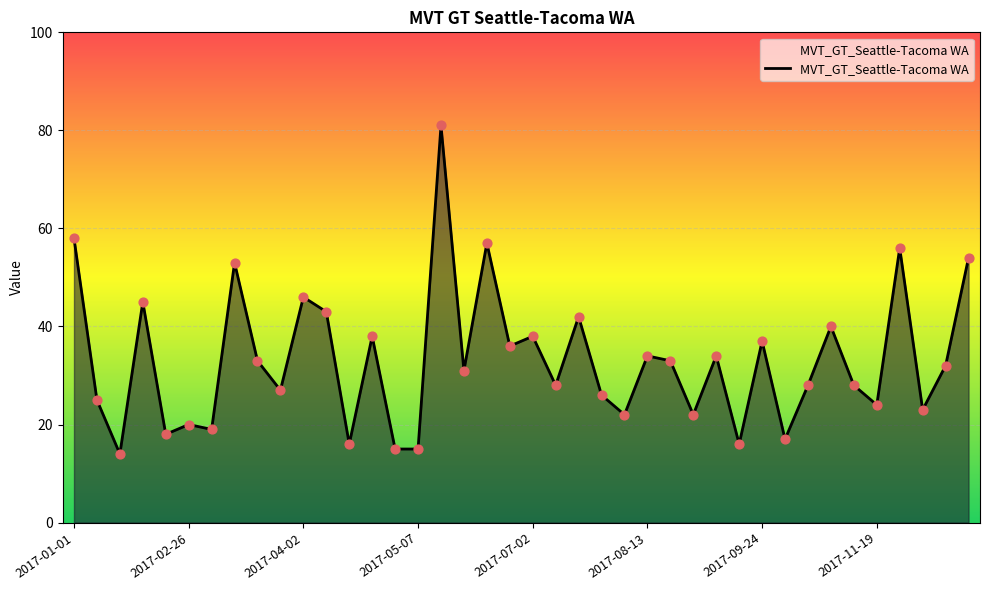

What is the difference between the maximum and minimum values?

67